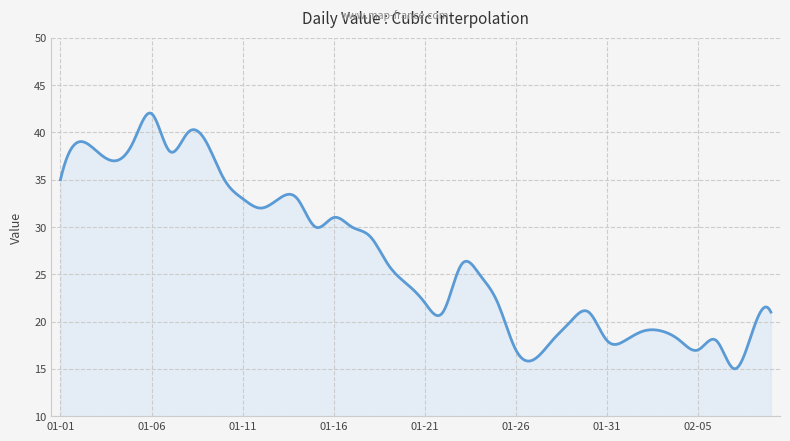

What is the greatest value displayed?

42.1